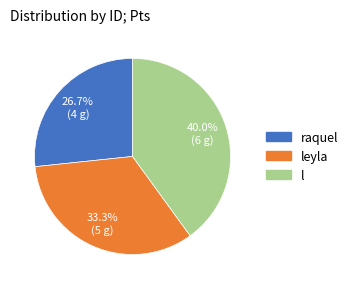

Approximately how many times larger is the value at leyla compared to l?

0.8